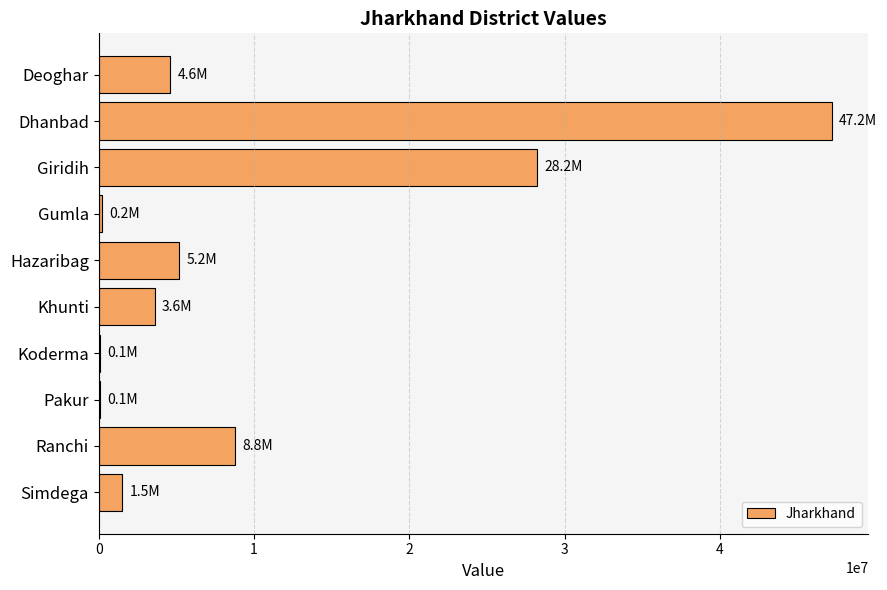

What is the change in value from Deoghar to Khunti?

-1000000